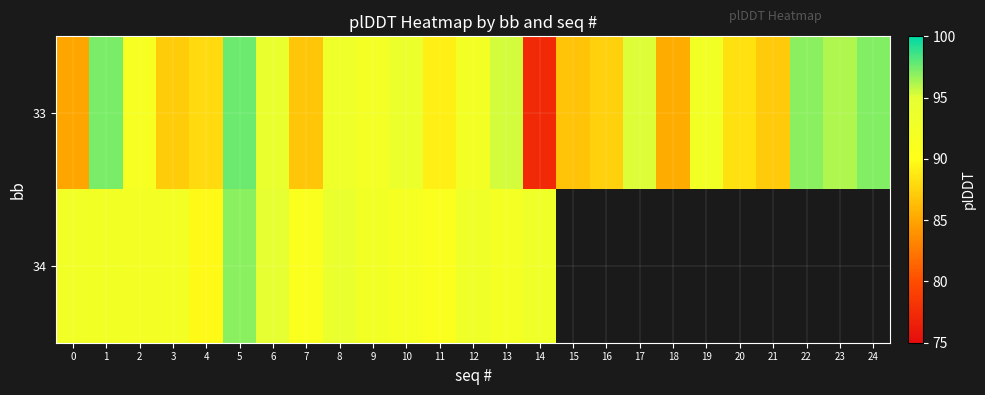

True or false: 33 has a value of 97.0 at 22.

True